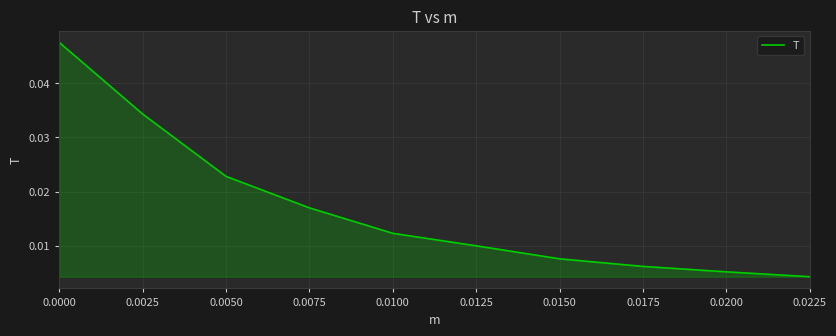

At which label is the value closest to 0?

0.0225